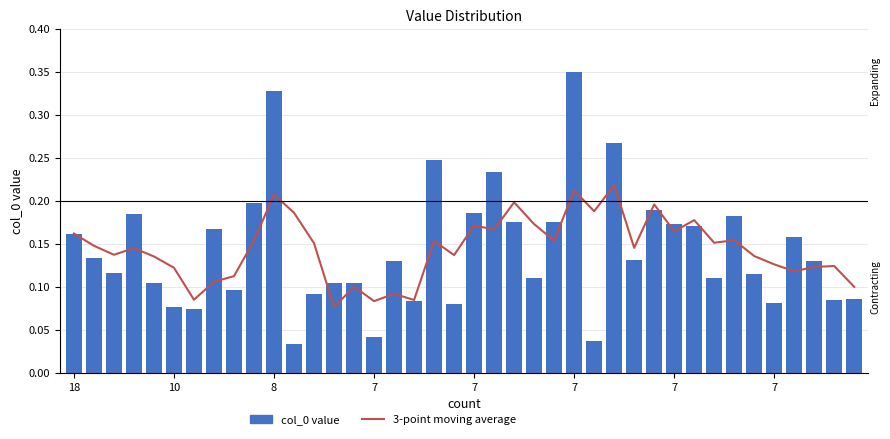

Are the bars grouped side by side (vs. stacked)?

Yes